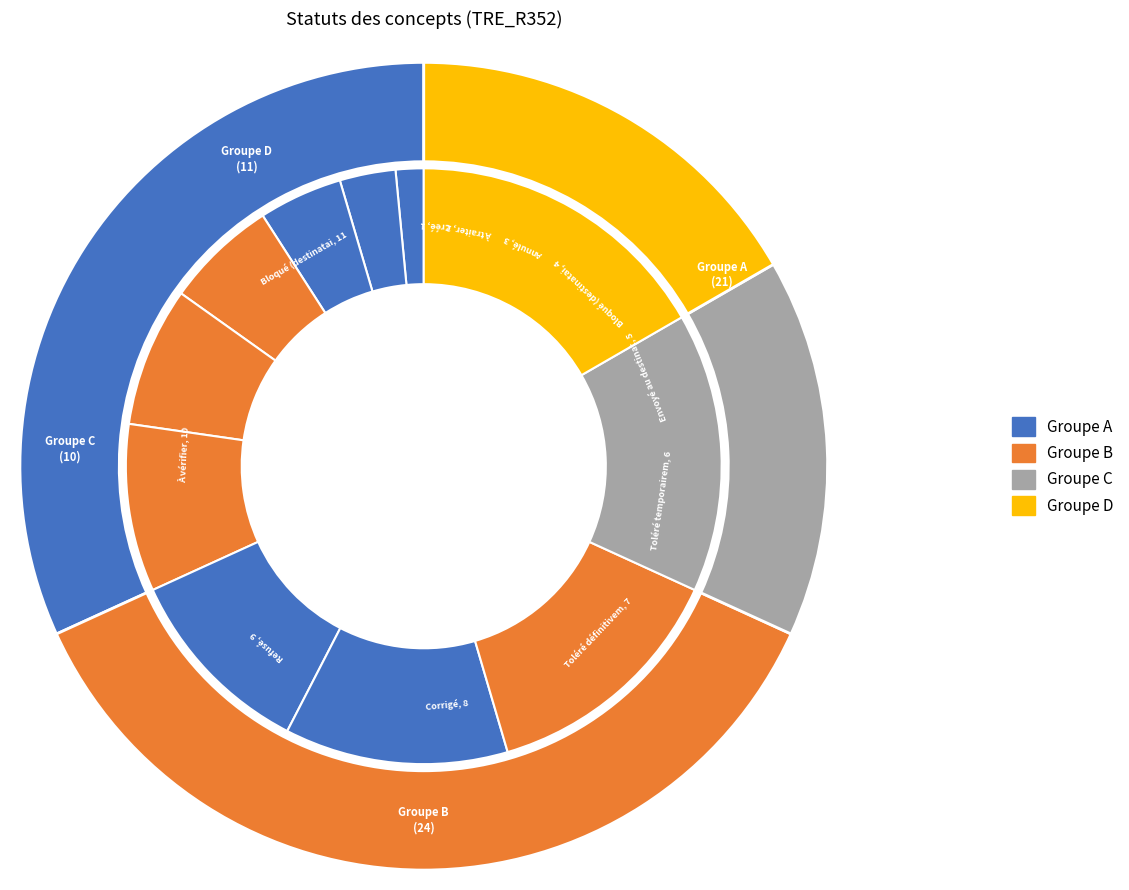

What percentage is NOT represented by Envoyé au destinataire?

92.4%